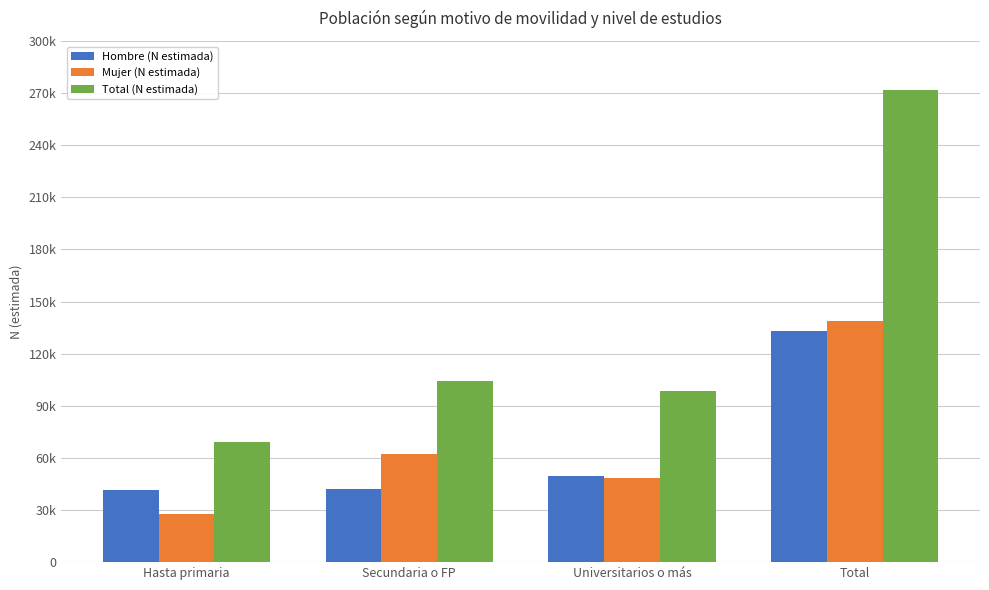

Reading left to right, transcribe all the data shown in this chart.

Hombre (N estimada): Hasta primaria=41405	Secundaria o FP=42144	Universitarios o más=49702	Total=133251
Mujer (N estimada): Hasta primaria=27827	Secundaria o FP=62165	Universitarios o más=48550	Total=138542
Total (N estimada): Hasta primaria=69232	Secundaria o FP=104310	Universitarios o más=98252	Total=271794